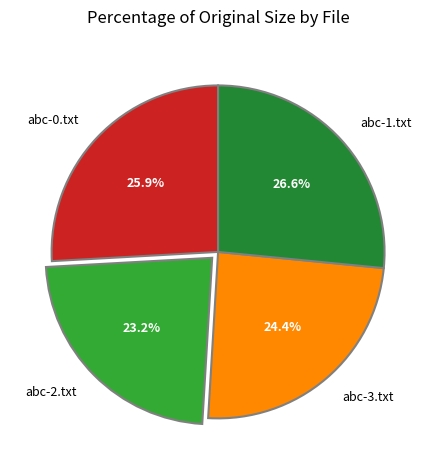

To the nearest percent, what is the combined percentage of abc-2.txt and abc-3.txt?

48%